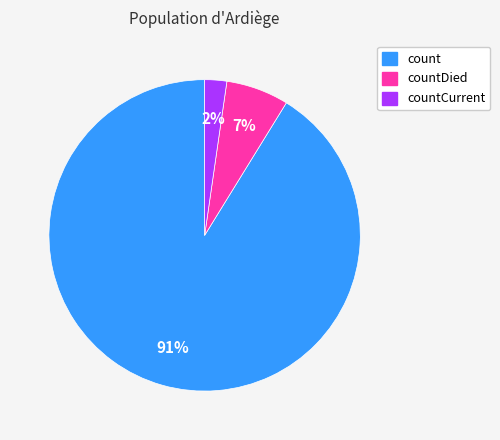

To the nearest percent, what is the average slice percentage?

33%